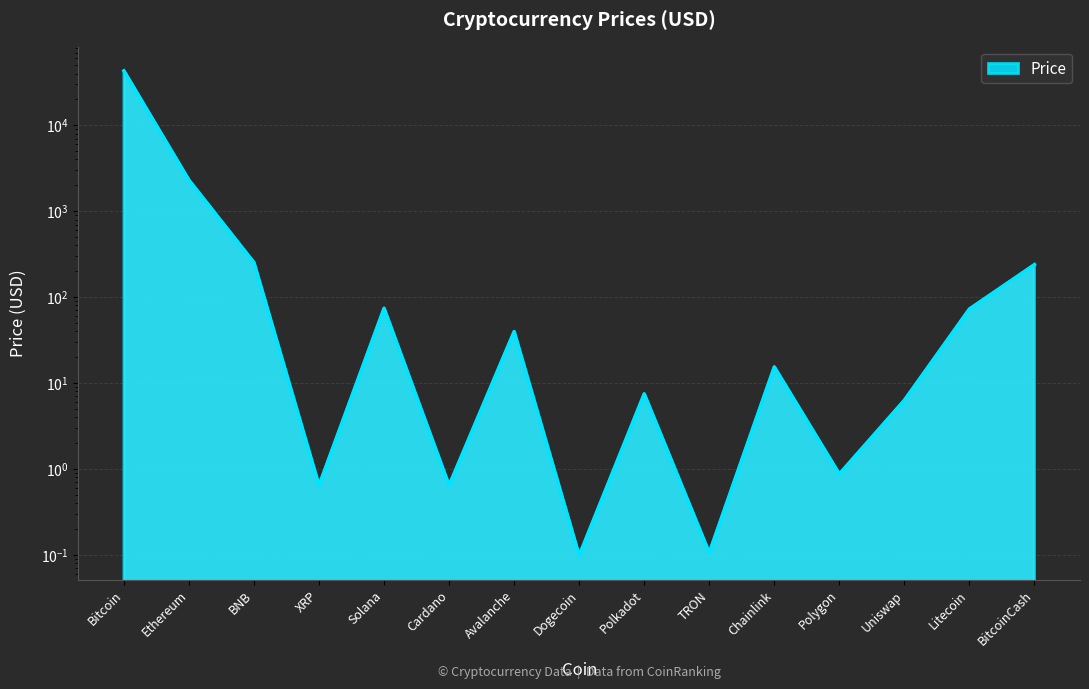

True or false: the data has more than 1 interior local peaks.

True